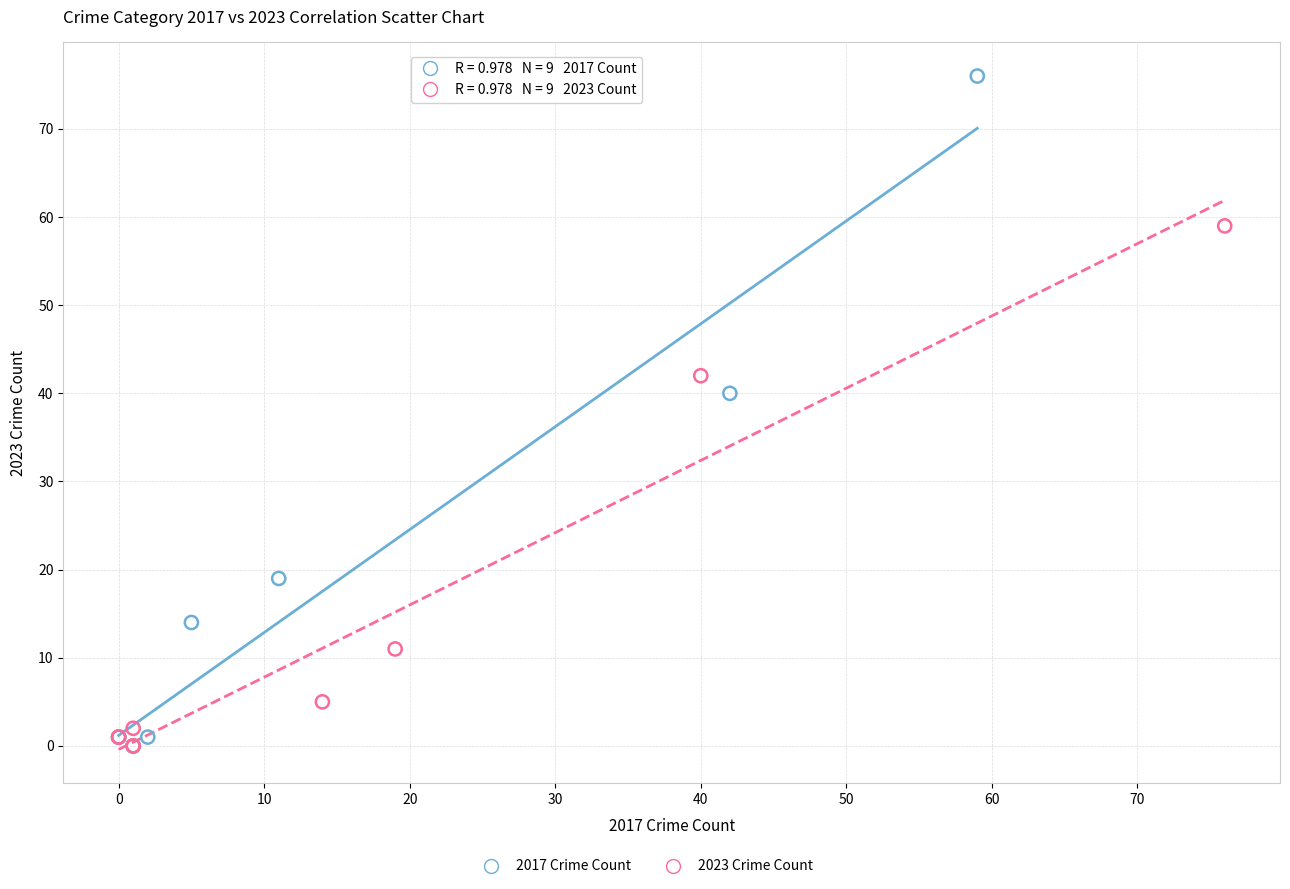

Which series has the widest spread of Y values?

2017 Crime Count